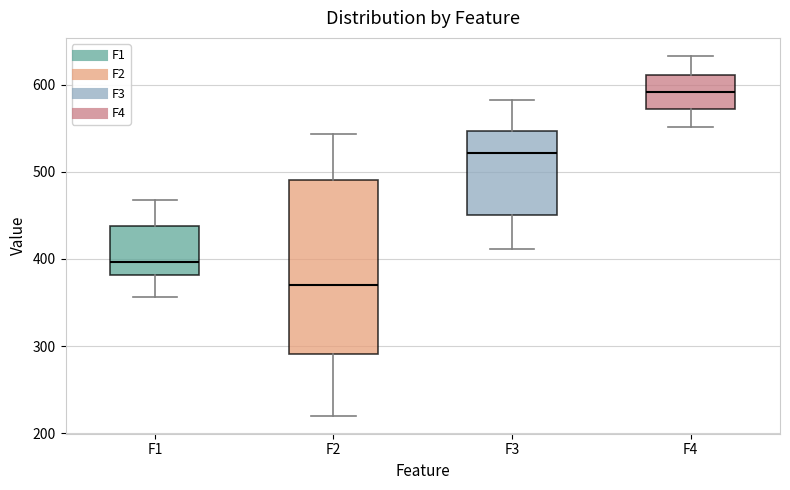

Which box is the tallest, from its lower edge to its upper edge?

F2